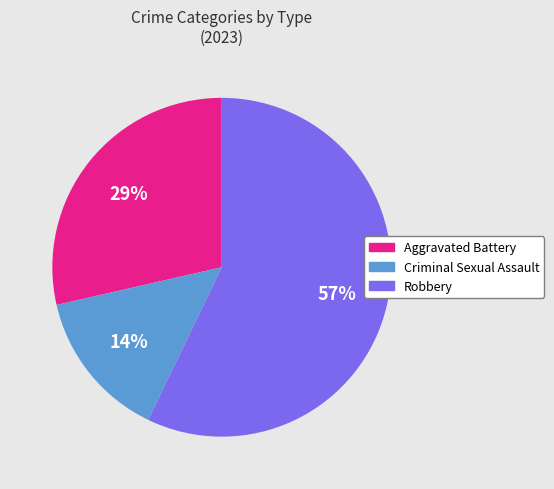

To the nearest percent, what portion does Criminal Sexual Assault represent?

14%